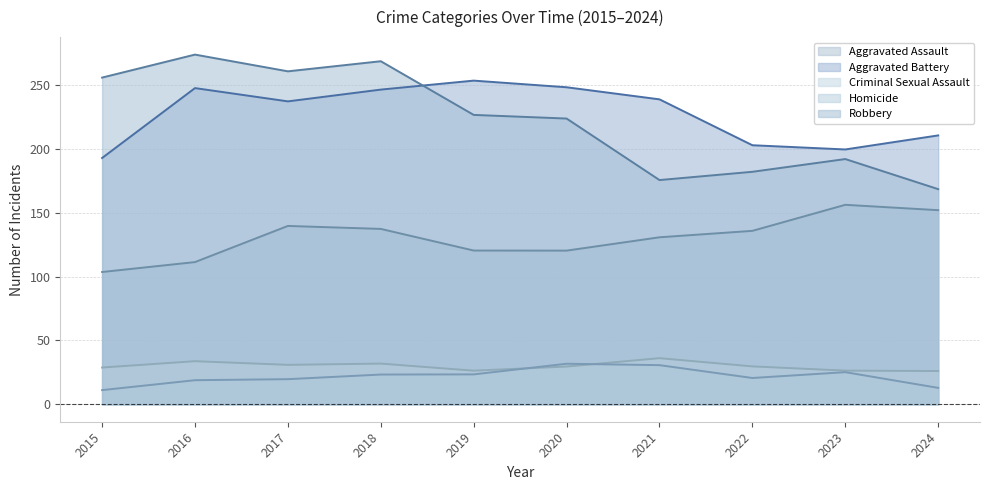

Reading right to left, transcribe all the data shown in this chart.

Aggravated Assault: 2024=152.0	2023=156.2	2022=135.8	2021=130.7	2020=120.3	2019=120.4	2018=137.3	2017=139.6	2016=111.3	2015=103.5
Aggravated Battery: 2024=210.5	2023=199.5	2022=202.8	2021=238.7	2020=248.2	2019=253.4	2018=246.4	2017=237.1	2016=247.5	2015=192.8
Criminal Sexual Assault: 2024=26.0	2023=26.3	2022=29.6	2021=36.1	2020=29.5	2019=26.3	2018=31.8	2017=30.8	2016=33.7	2015=28.7
Homicide: 2024=12.8	2023=25.1	2022=20.6	2021=30.6	2020=31.7	2019=23.4	2018=23.3	2017=19.6	2016=18.8	2015=11.1
Robbery: 2024=168.4	2023=192.0	2022=182.0	2021=175.5	2020=223.7	2019=226.6	2018=268.6	2017=260.7	2016=273.8	2015=255.8